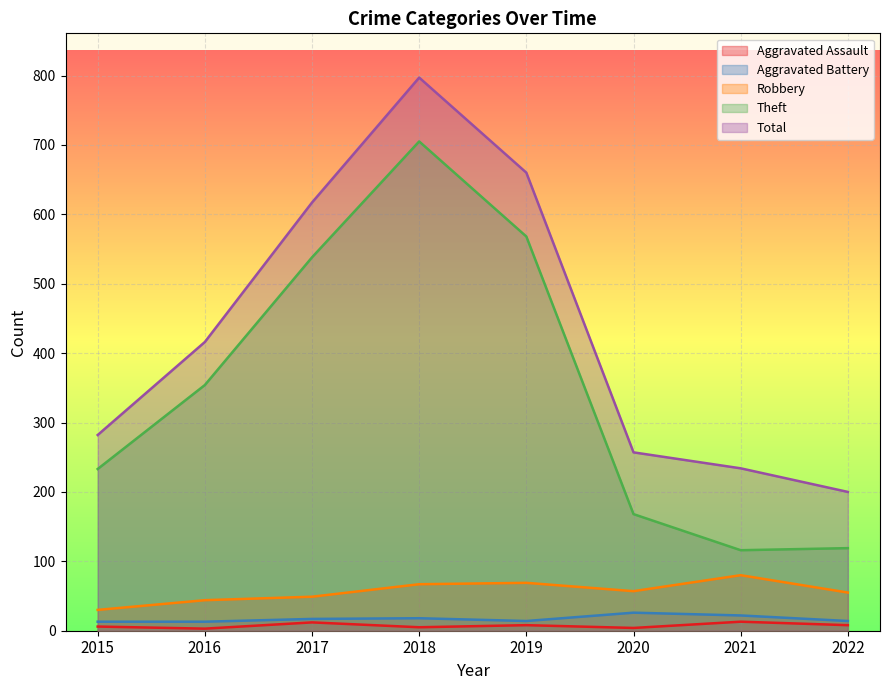

The Aggravated Battery series shows 12 at 2021. True or false?

False